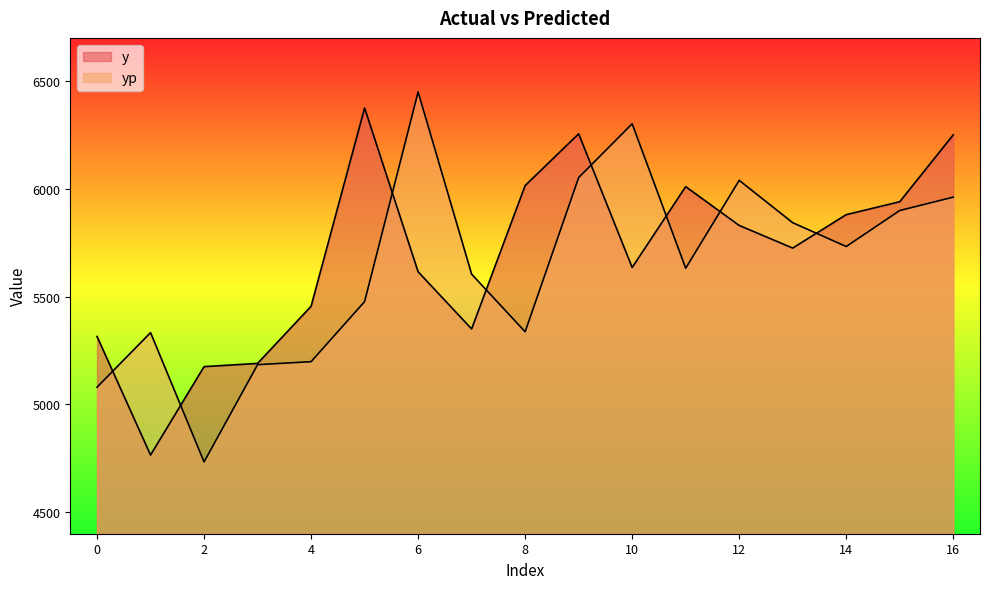

At 2, list the series in order from largest to smallest.

y, yp